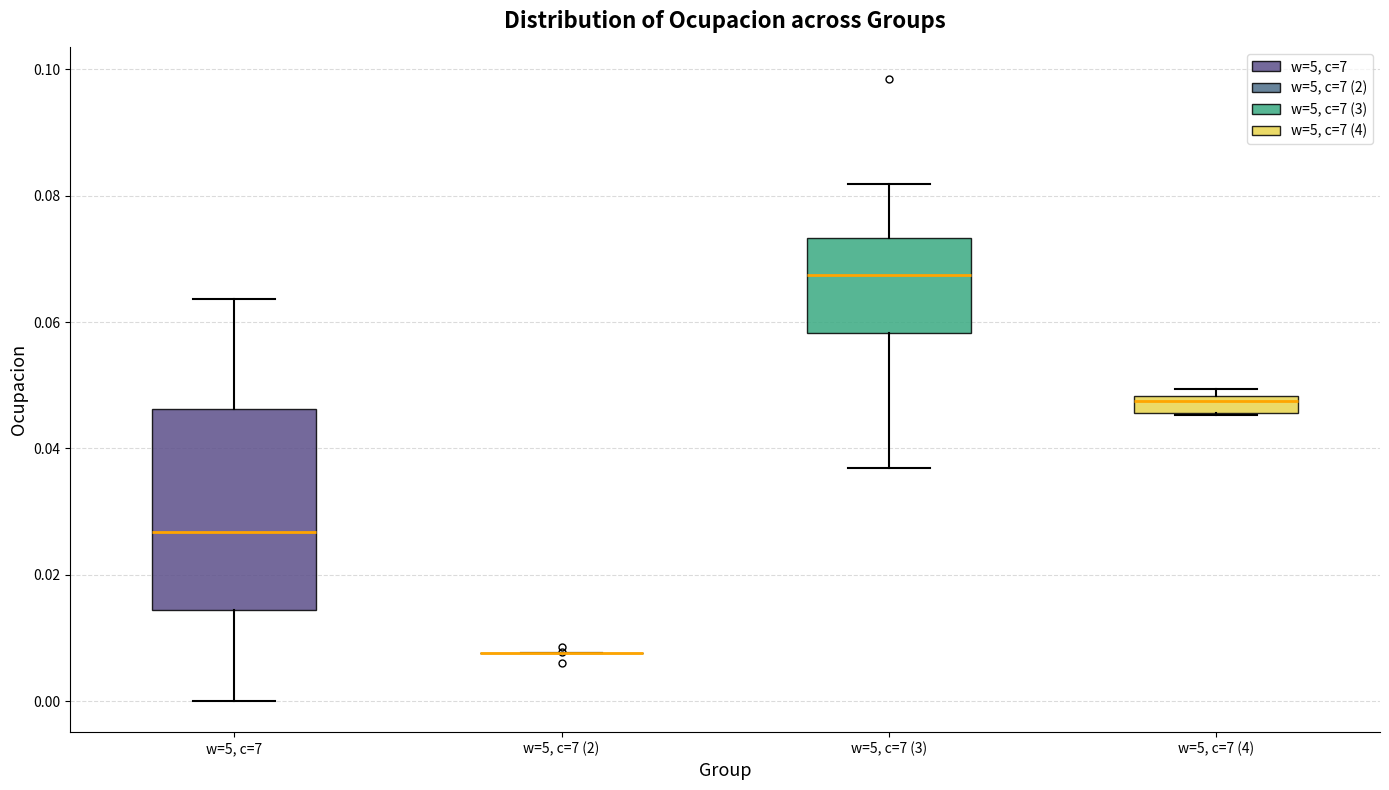

Where is the upper edge of the box for w=5, c=7 (3) on the y-axis? The values are not printed on the chart, so give them approximately, as read against the axis.

0.074